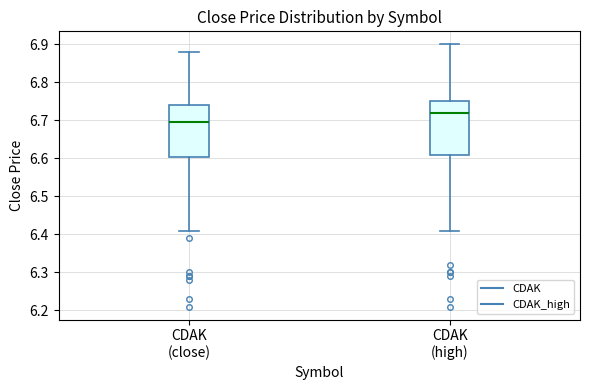

Reading left to right, read every box against the y-axis: the position of its median line, the range the box covers, and the ends of its whiskers. The values are not printed on the chart, so give them approximately, as read against the axis.

CDAK (close): median 6.70, box 6.60 to 6.74, whiskers 6.41 to 6.88
CDAK (high): median 6.72, box 6.61 to 6.75, whiskers 6.41 to 6.90